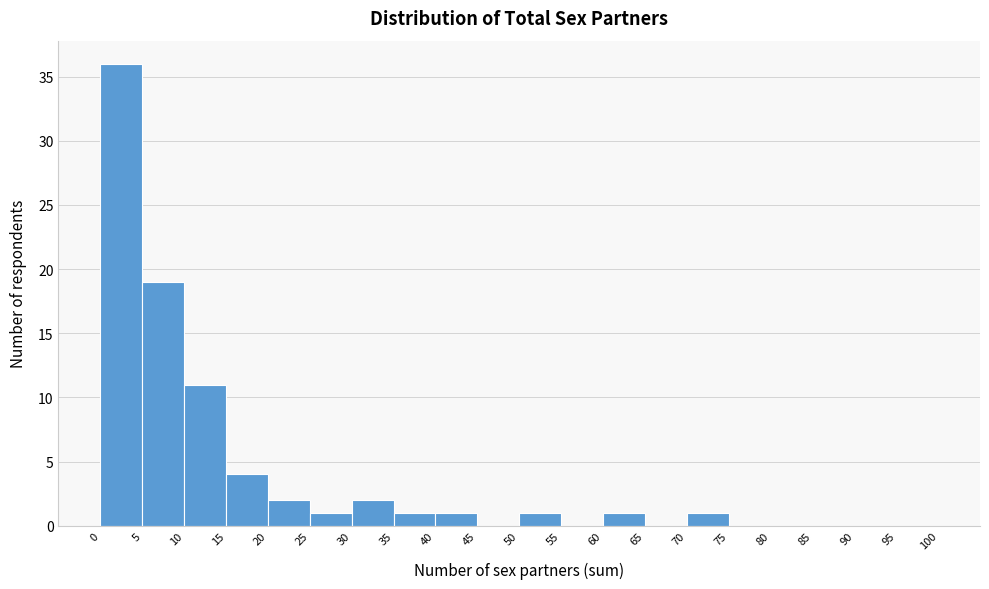

Which range on the x-axis has the tallest bar?

0 to 5